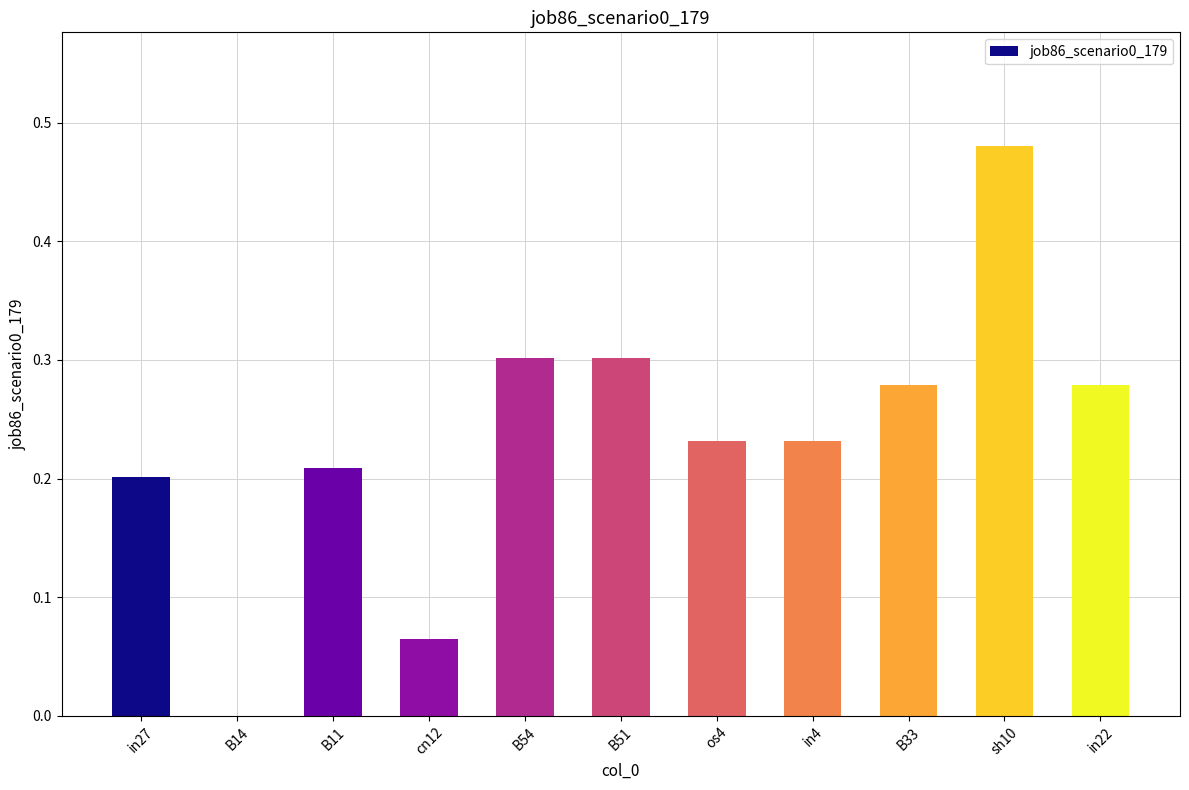

What is the sum of all values?

2.6